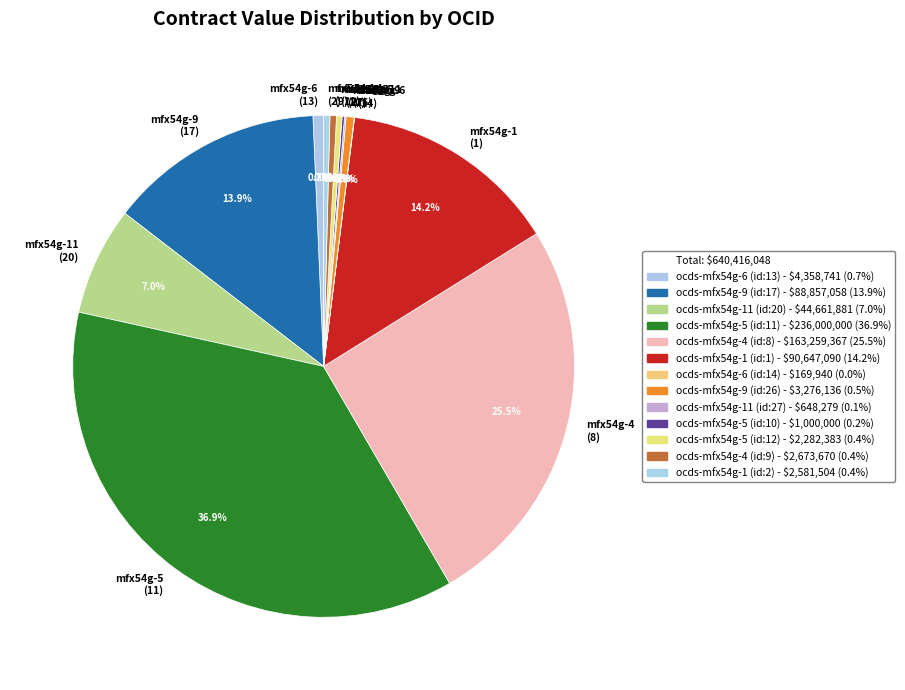

What is the largest slice in the pie chart?

mfx54g-5 (11)